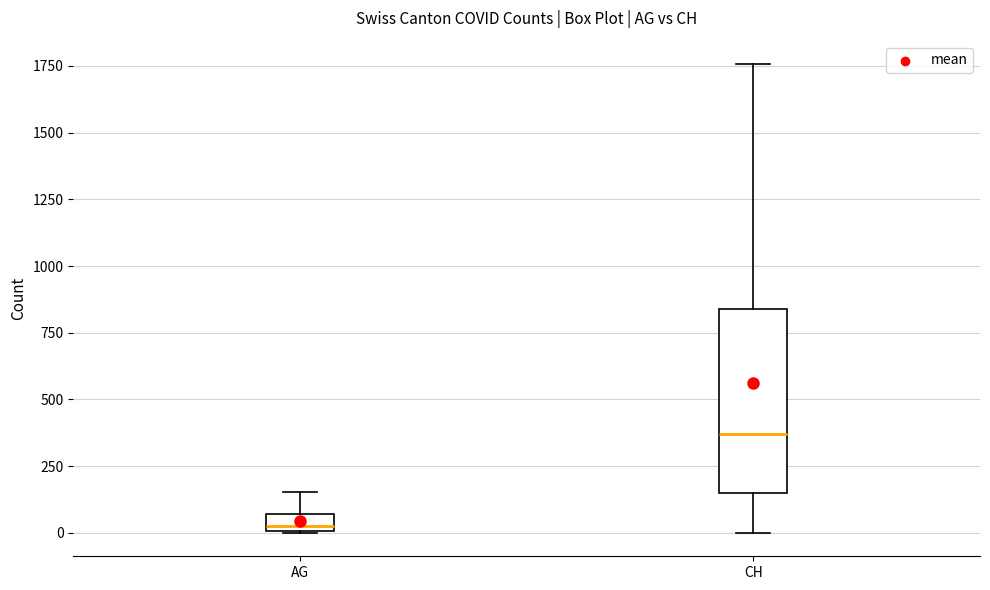

Which box is the tallest, from its lower edge to its upper edge?

CH